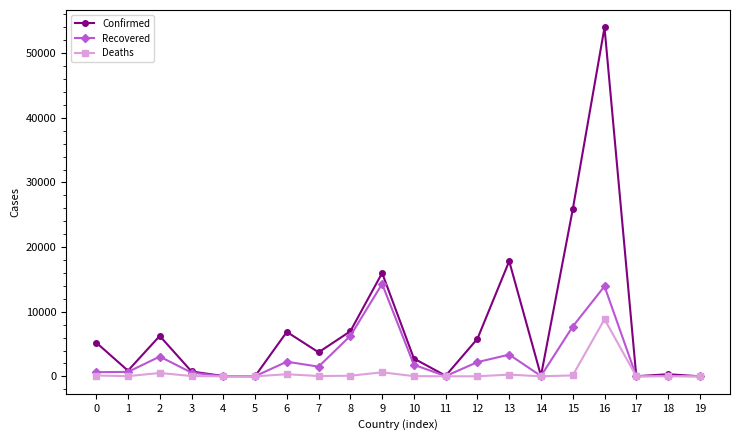

What is the greatest value displayed?

53981